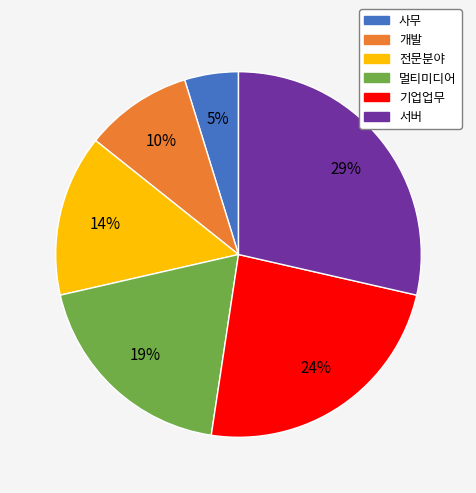

Is it true that 전문분야 is 14% of the pie?

True